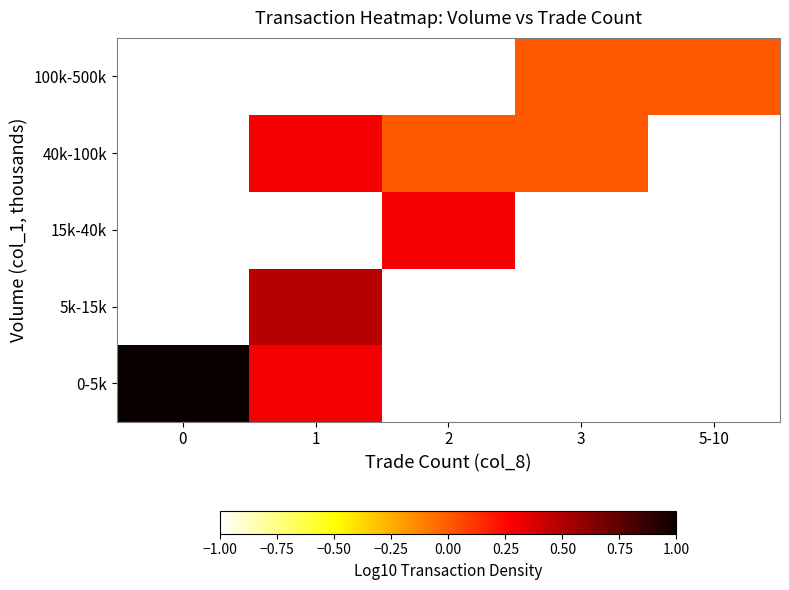

Which series has the largest range (max minus min)?

0-5k